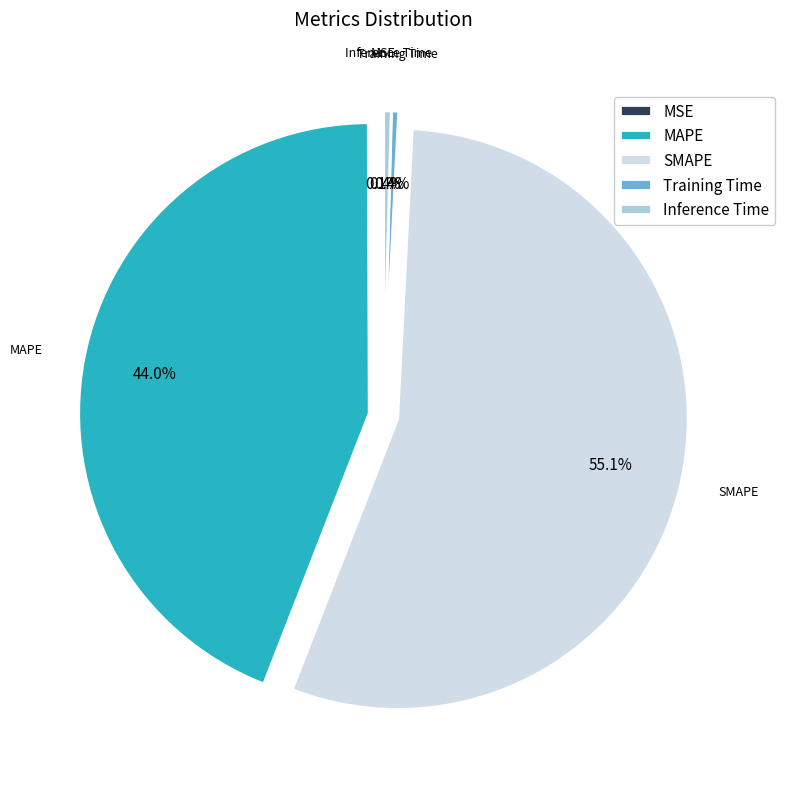

Between MAPE and SMAPE, which is larger?

SMAPE